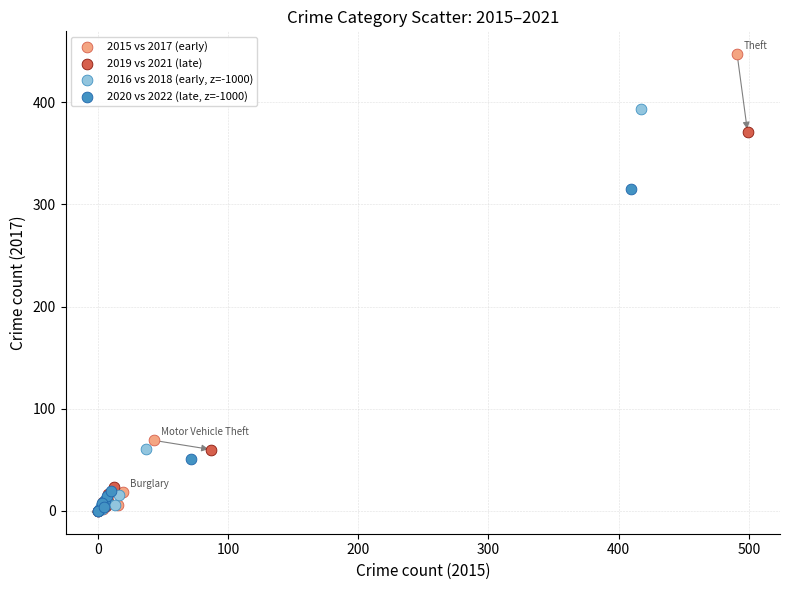

Which series has the widest spread of Y values?

2015 vs 2017 (early)